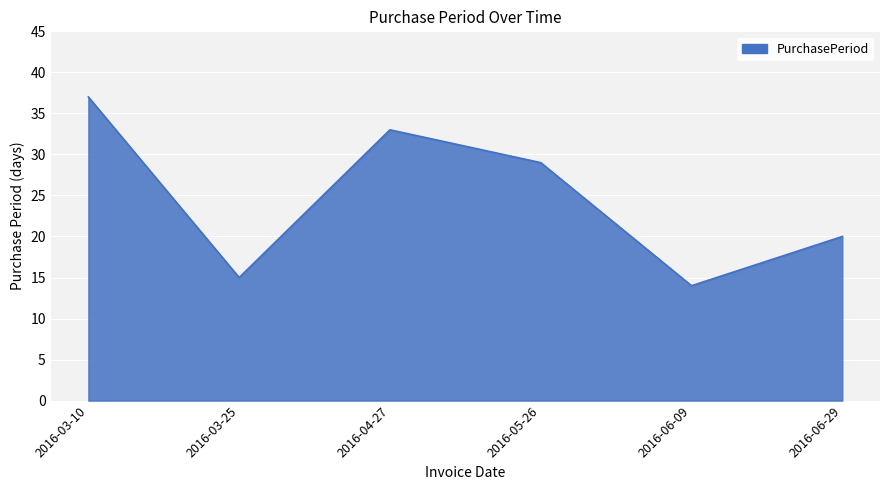

What is the difference between the values at 2016-03-25 and 2016-04-27?

18